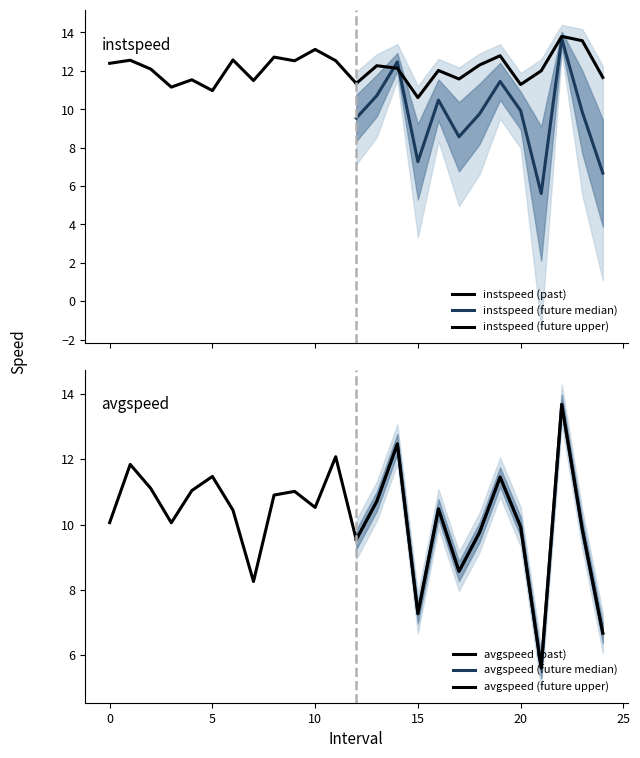

What is the maximum value for instspeed (future median)?

13.7